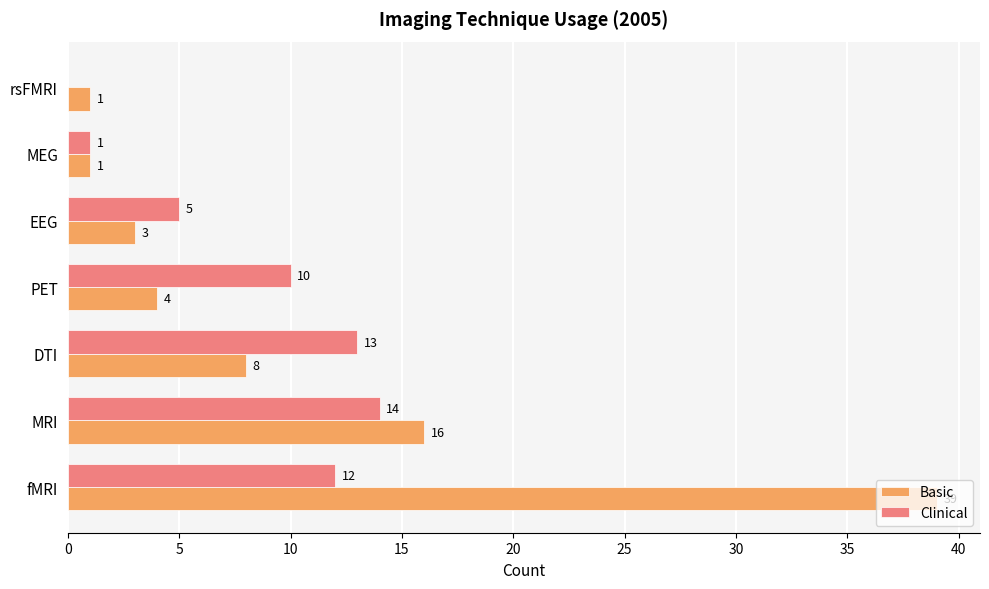

Is it true that Basic equals 1 at MEG?

True